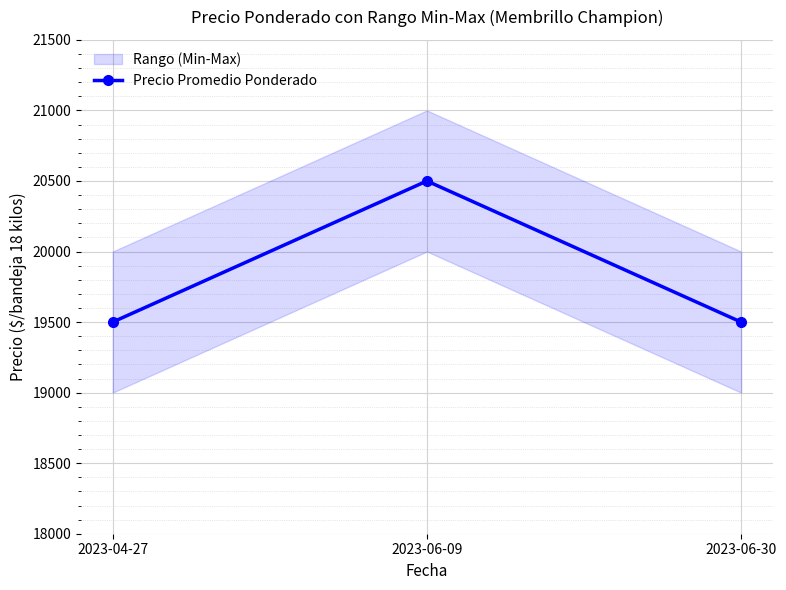

What is the maximum value shown in the chart?

20500